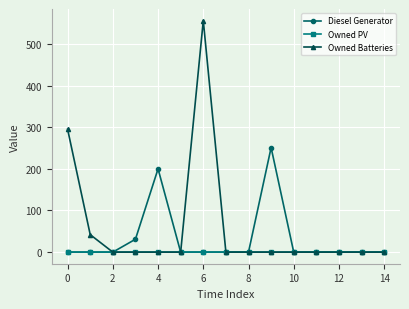

Which series has the largest total across all categories?

Owned Batteries